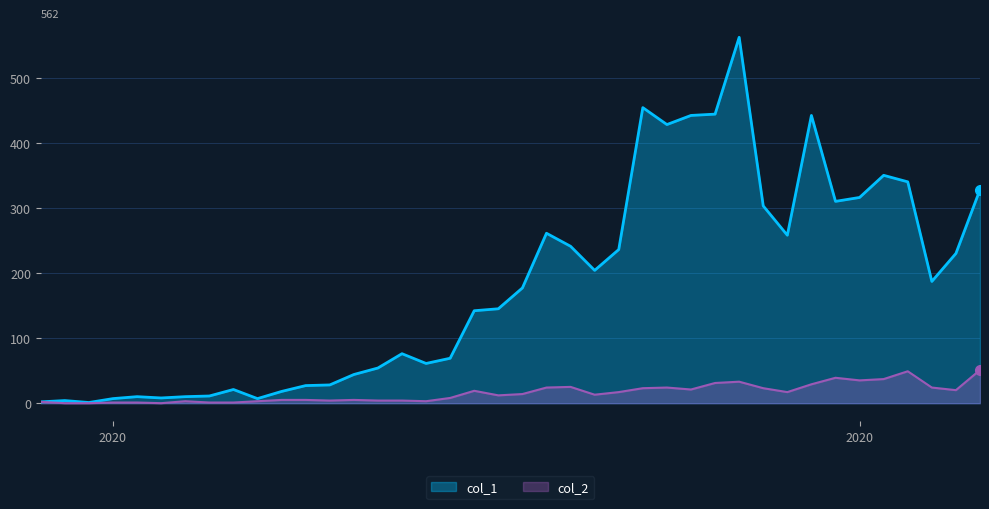

At which category does col_1 reach its first local valley?

2020-02-29